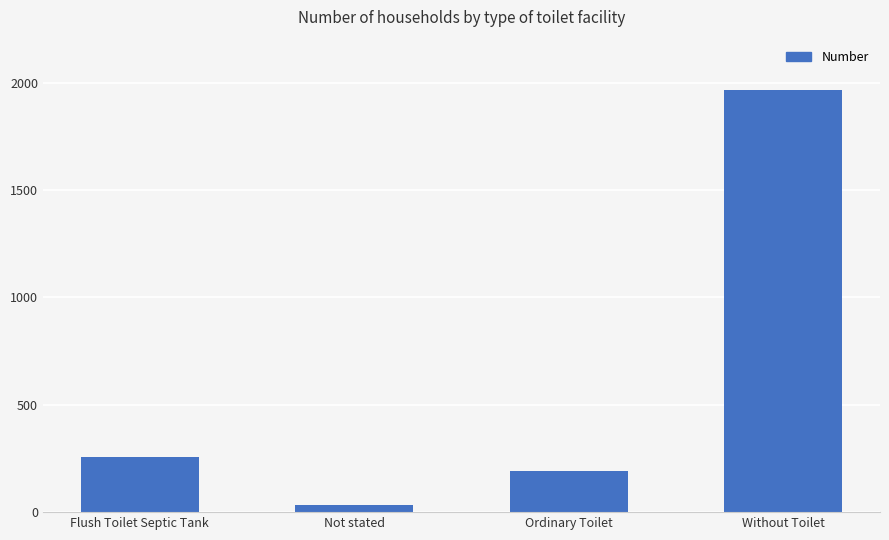

The chart shows a value of 32 at Not stated. True or false?

True